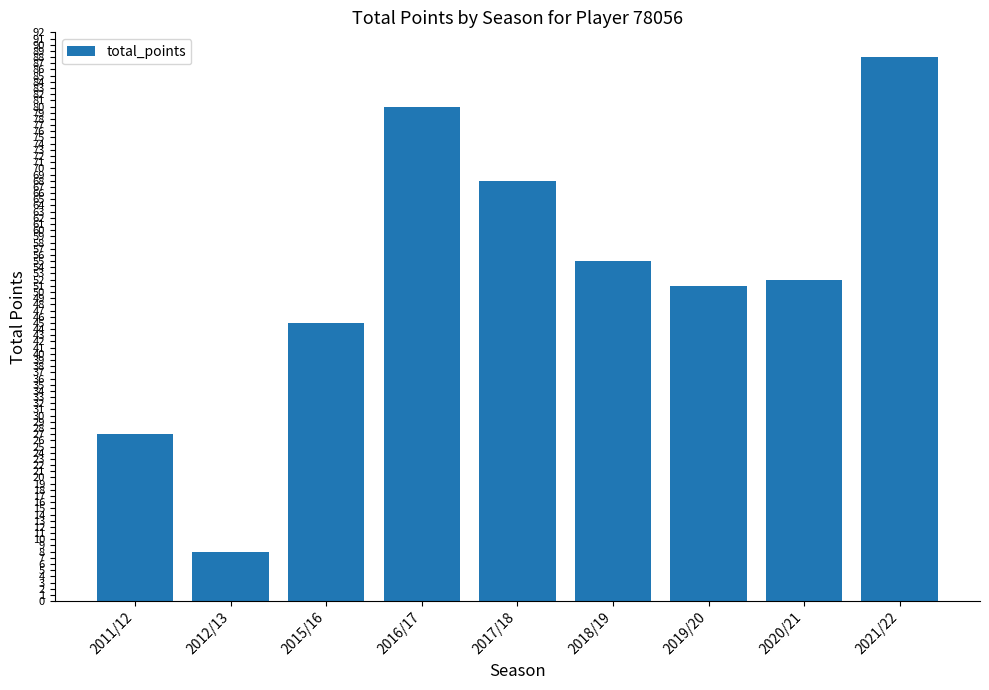

How many categories are shown in the chart?

9